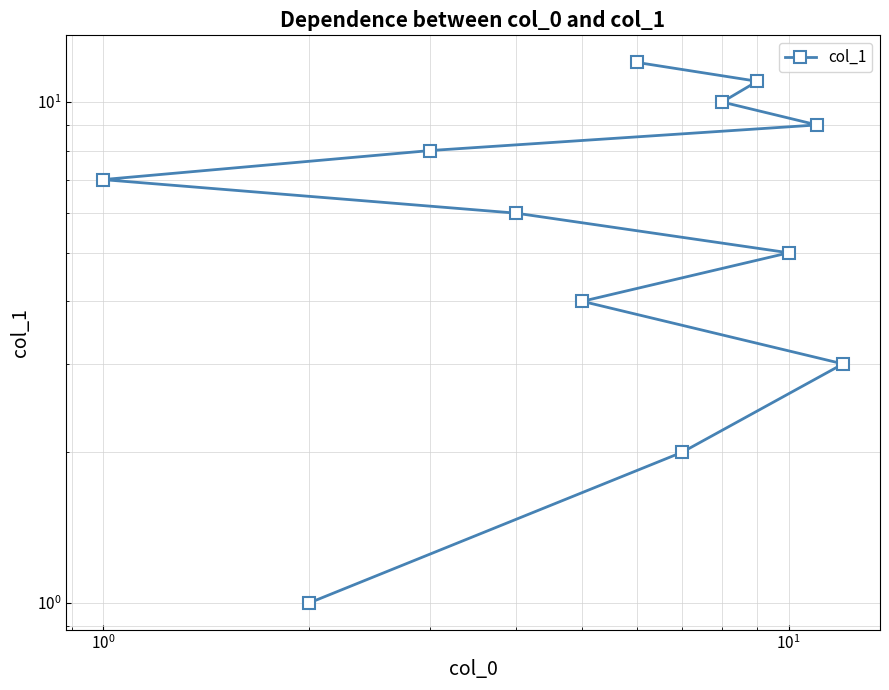

Reading left to right, list all the values displayed in this chart.

1	2	3	4	5	6	7	8	9	10	11	12